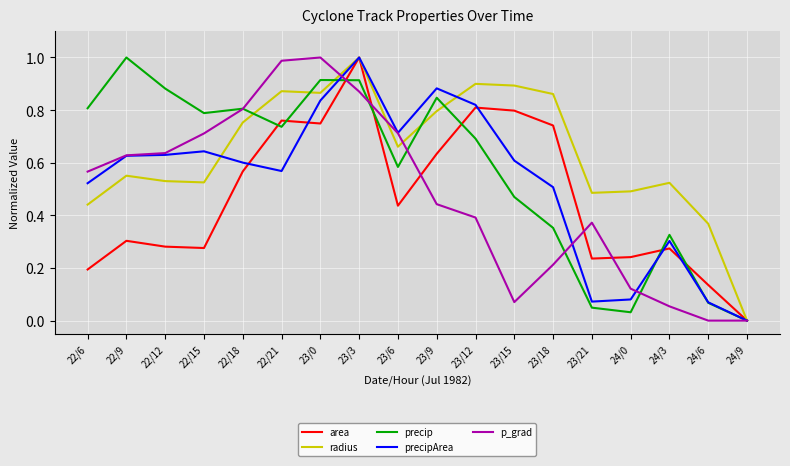

What is the total value across all series at 22/18?

3.5